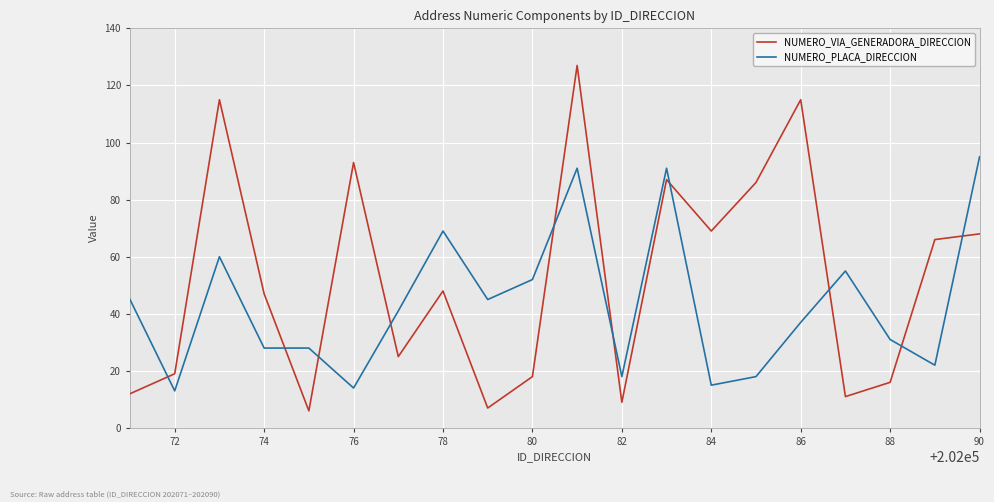

What is the minimum value for NUMERO_VIA_GENERADORA_DIRECCION?

6